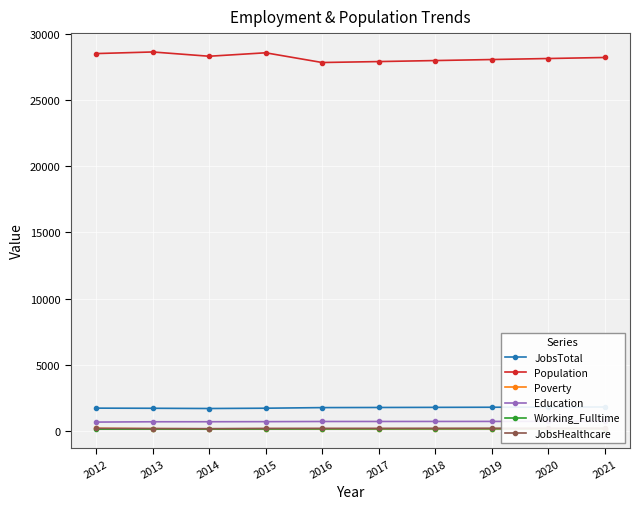

True or false: Working_Fulltime has more than 2 points higher than both neighbors.

False